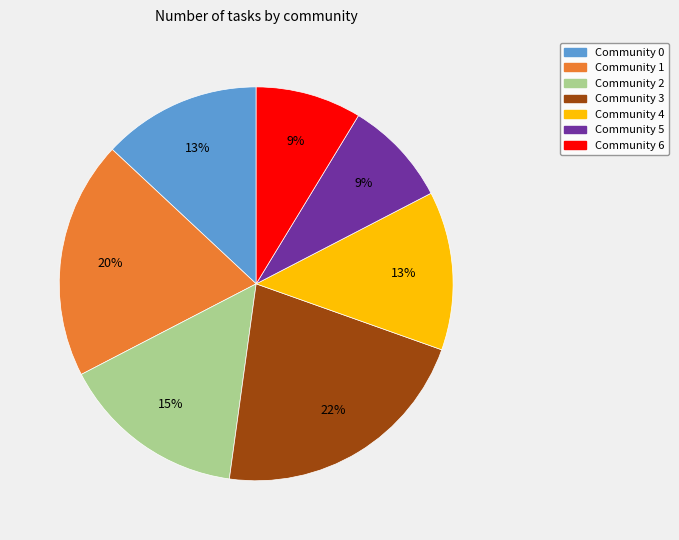

To the nearest percent, what percentage of the pie is Community 4?

13%